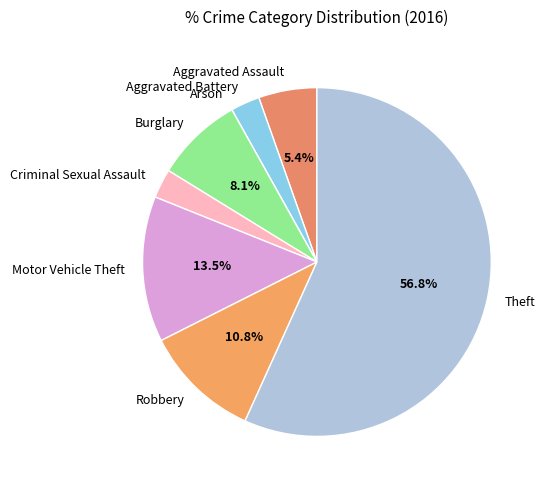

Does Theft represent more than half of the total?

Yes